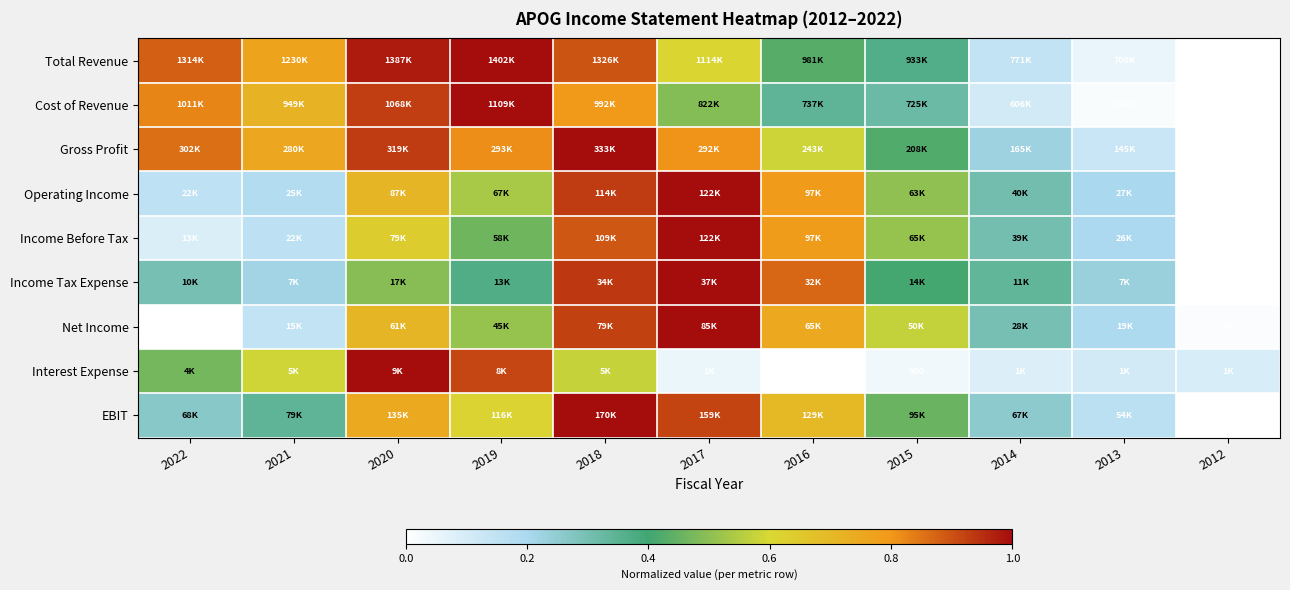

How many data points in Total Revenue are above 0?

10